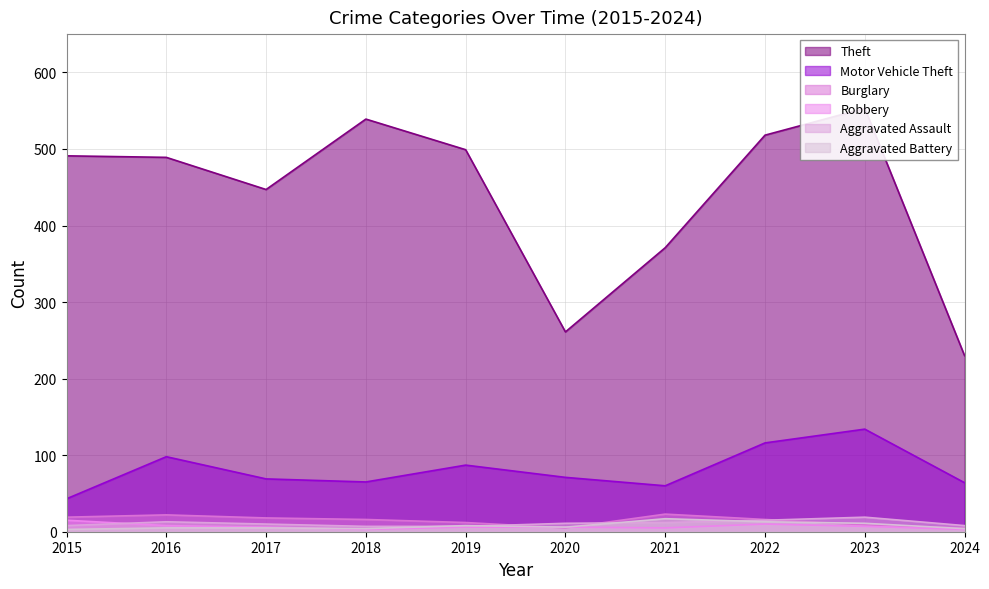

Rank the series at 2022 from highest to lowest value.

Theft, Motor Vehicle Theft, Burglary, Aggravated Assault, Aggravated Battery, Robbery